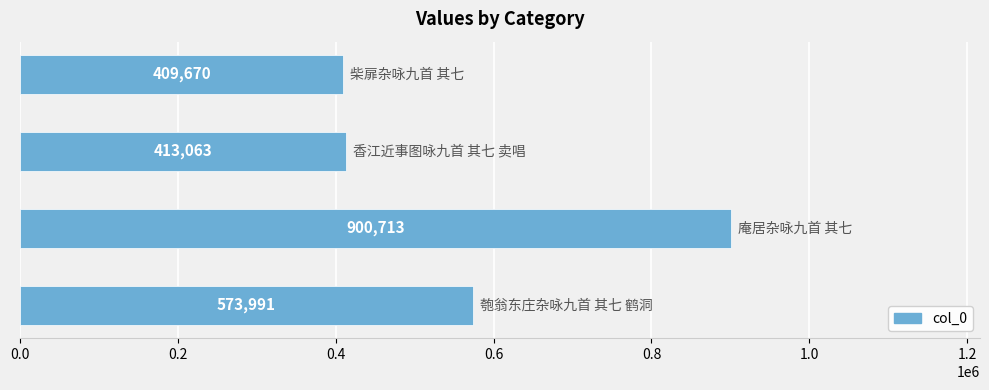

Reading top to bottom, extract all data points from this chart.

409670	413063	900713	573991